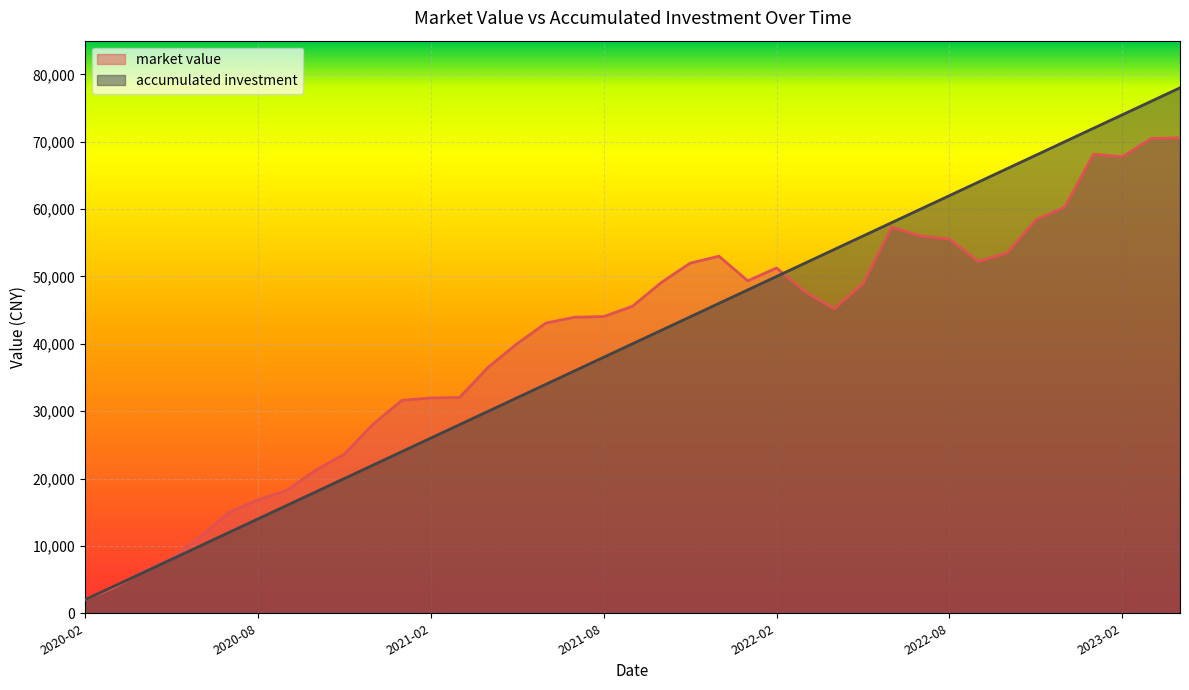

At how many categories does at least one series exceed 24530?

29